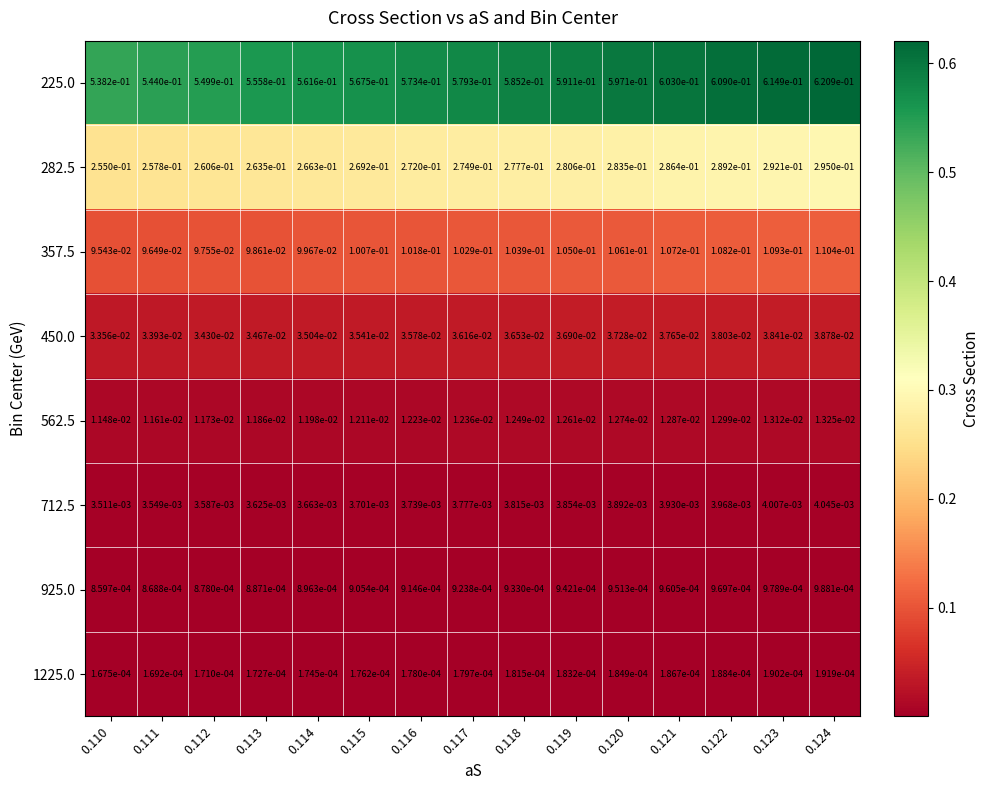

How many series are shown in this chart?

8